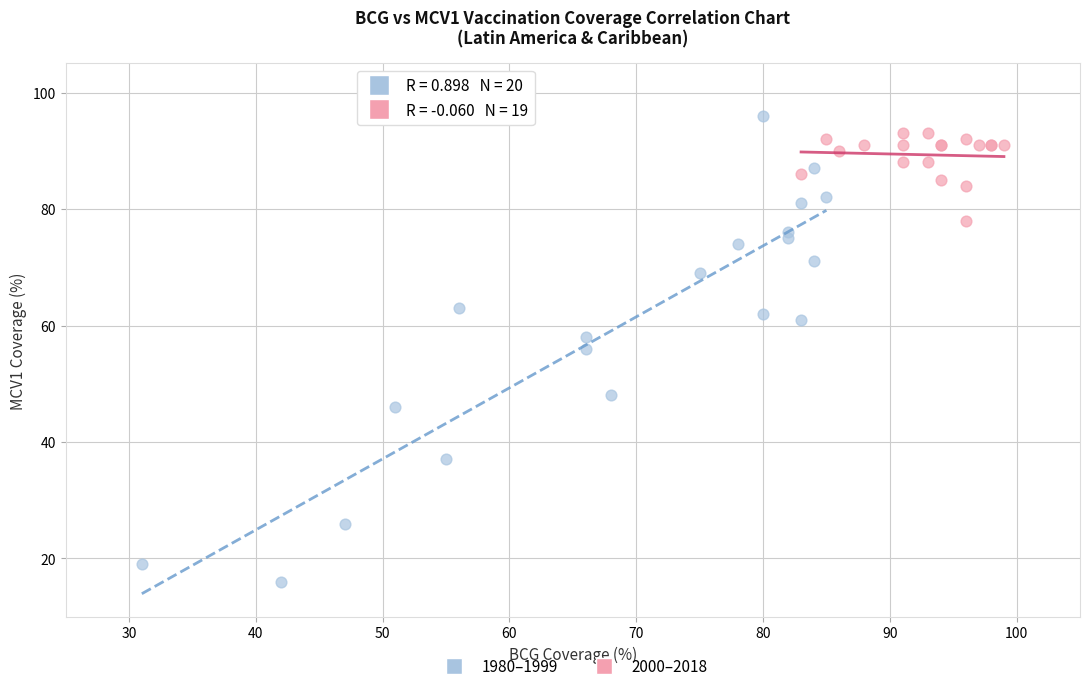

Which series reaches the minimum Y coordinate?

1980–1999